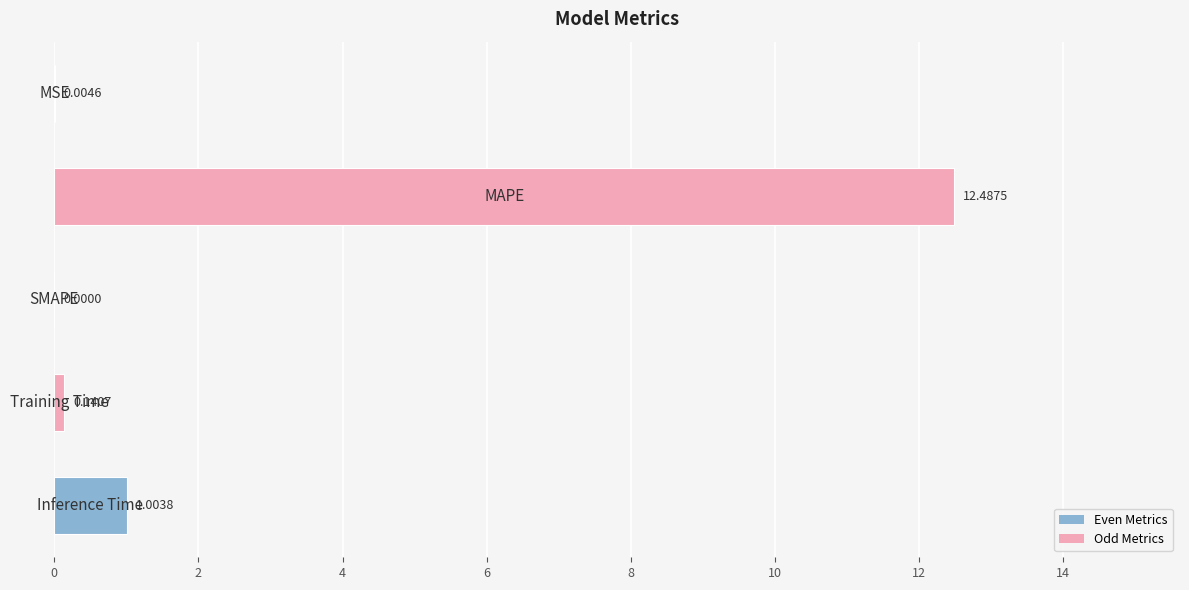

What is the sum of all values?

13.6